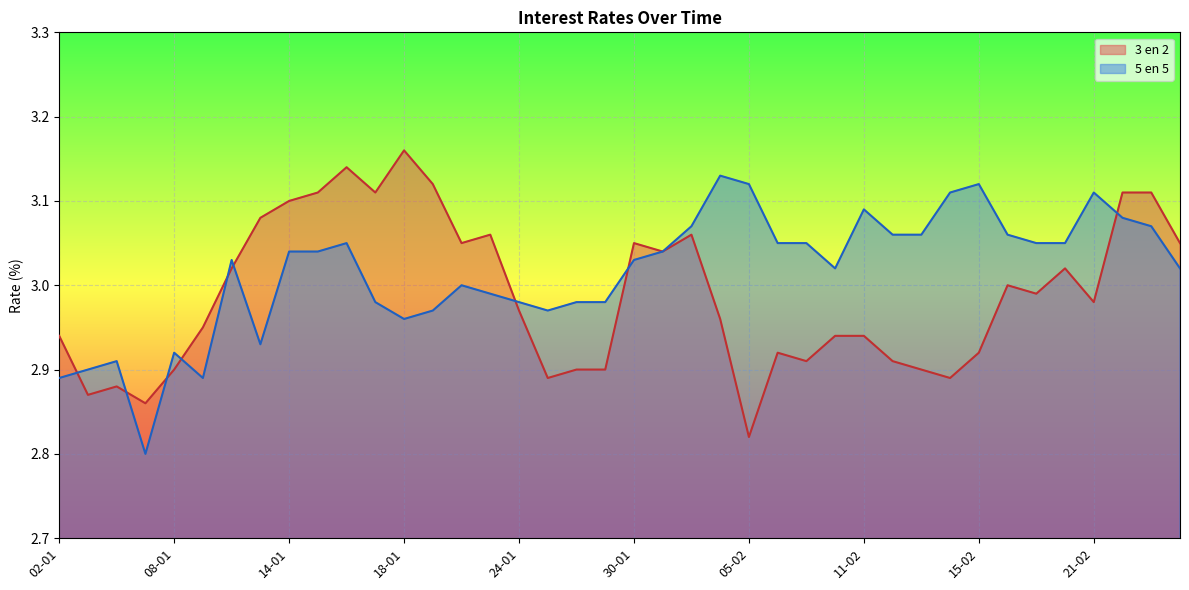

In 3 en 2, how many points are higher than both neighbors (excluding endpoints)?

9